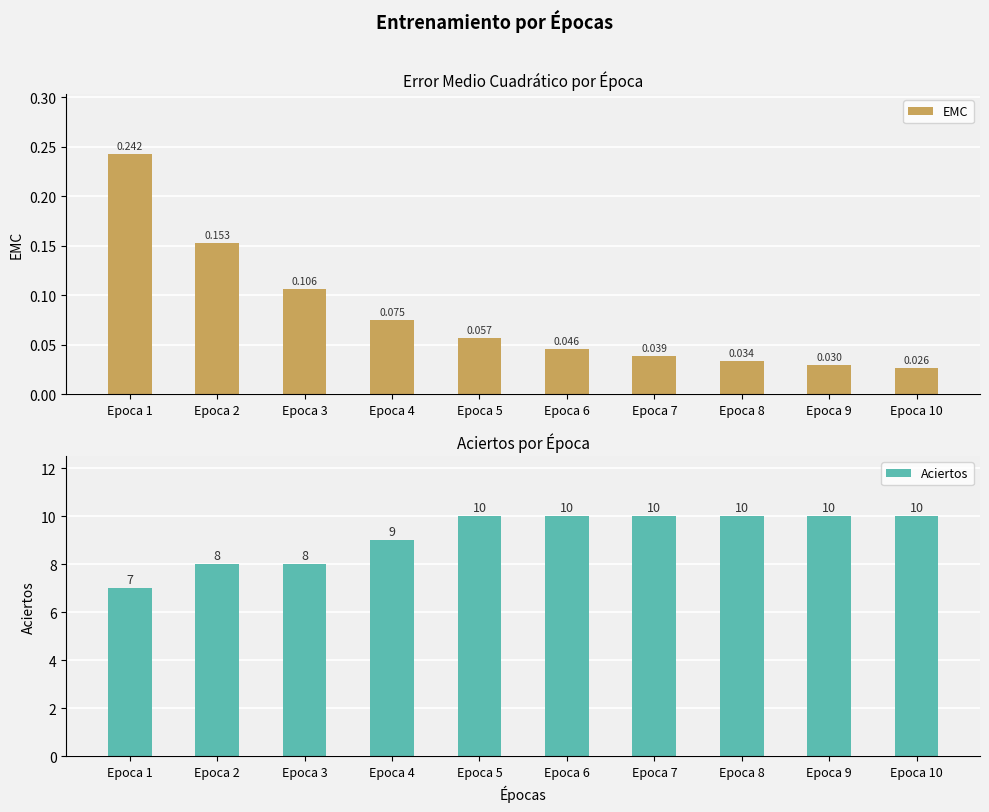

What is the value of the EMC bar at the 2nd from the left?

0.2